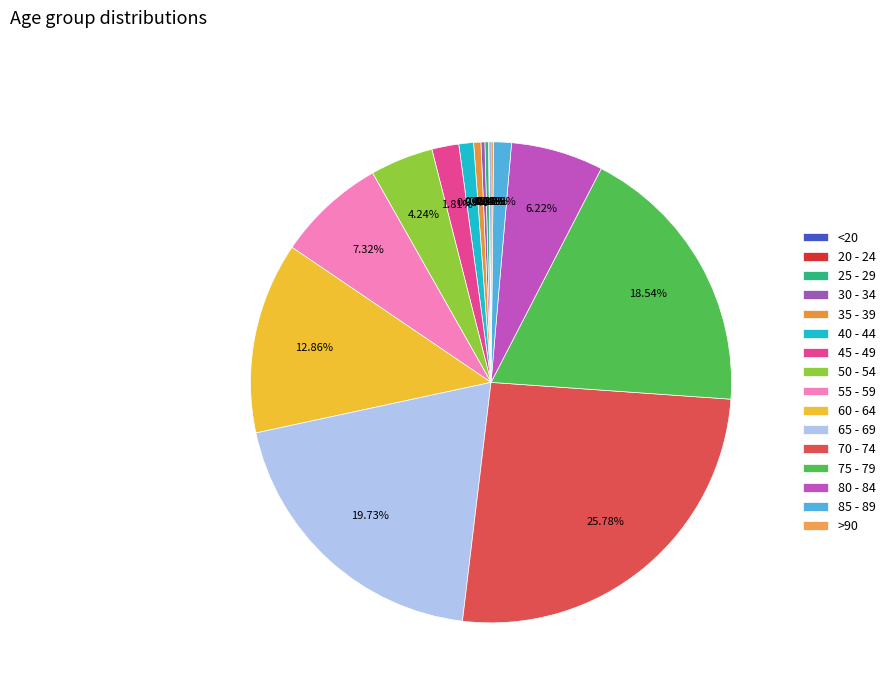

What is the change in value from 40 - 44 to 65 - 69?

+1004